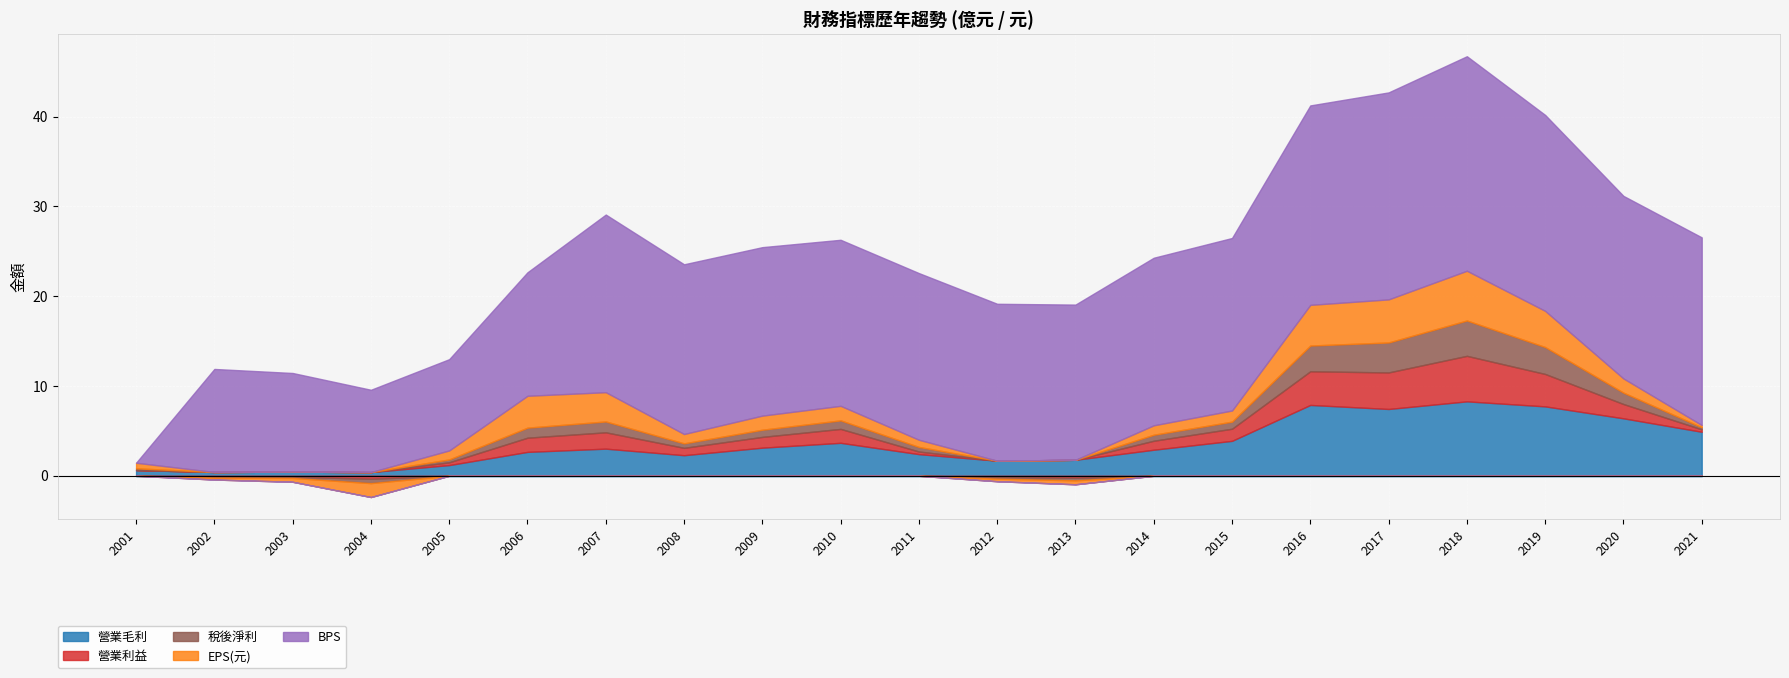

Is it true that BPS equals -14.7 at 2001?

False